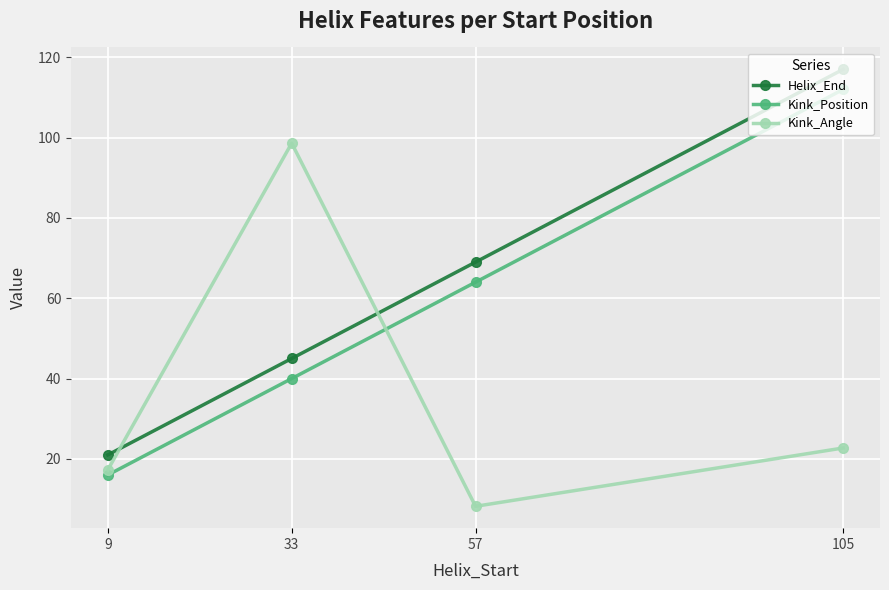

Reading left to right, what are all the values shown in this chart?

Helix_End: 9=21.0	33=45.0	57=69.0	105=117.0
Kink_Position: 9=16.0	33=40.0	57=64.0	105=112.0
Kink_Angle: 9=17.3	33=98.6	57=8.2	105=22.7